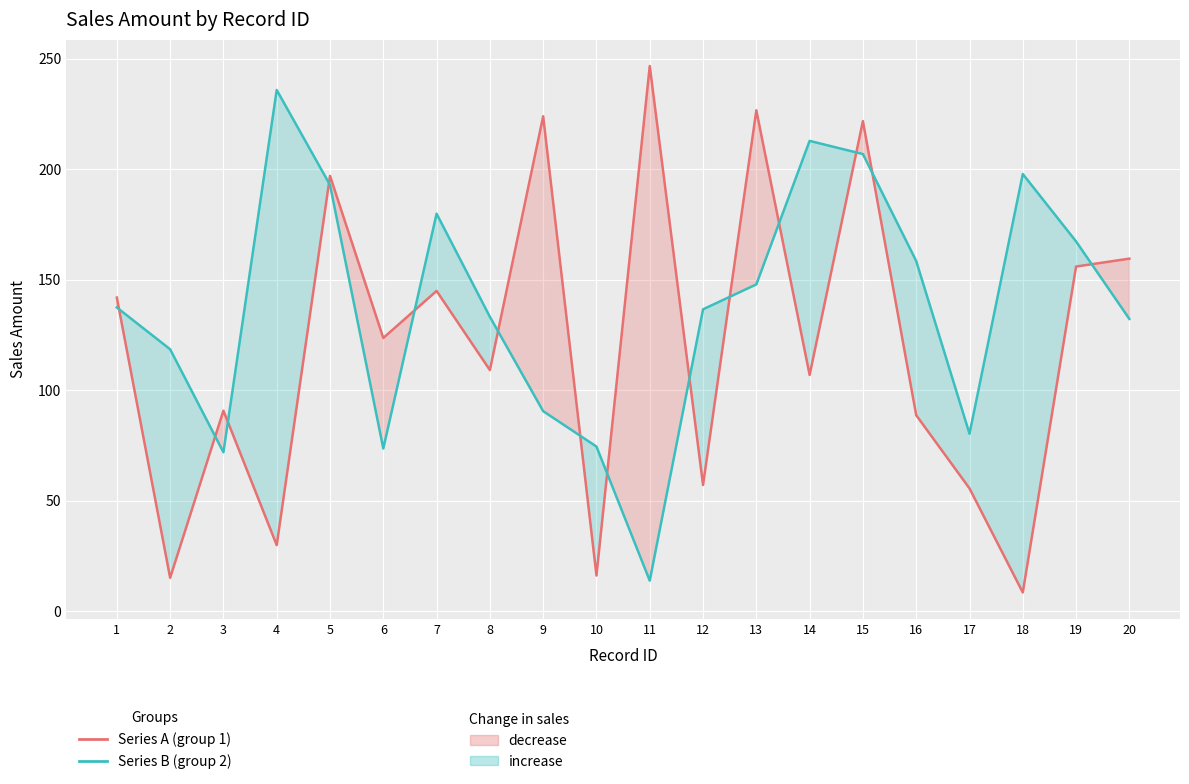

Rank the series at 12 from highest to lowest value.

Series B (group 2), Series A (group 1)